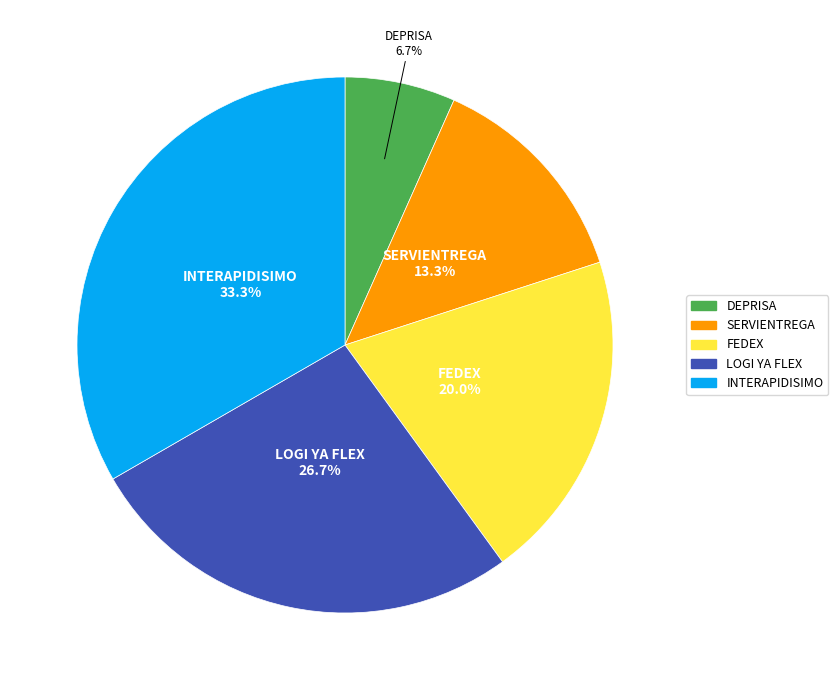

To the nearest percent, what is the difference between the largest and smallest slice percentages?

27%